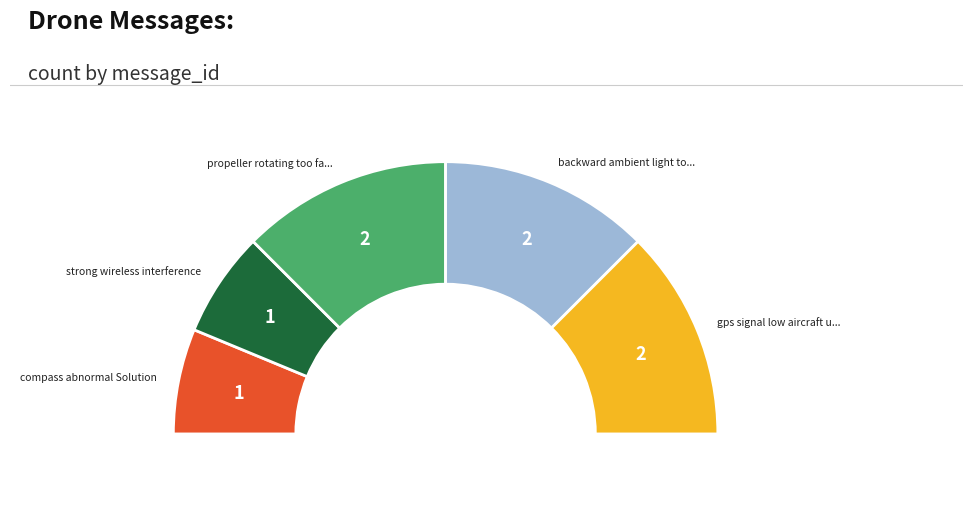

To the nearest percent, what is the difference between the backward ambient light too low and strong wireless interference slice percentages?

12%